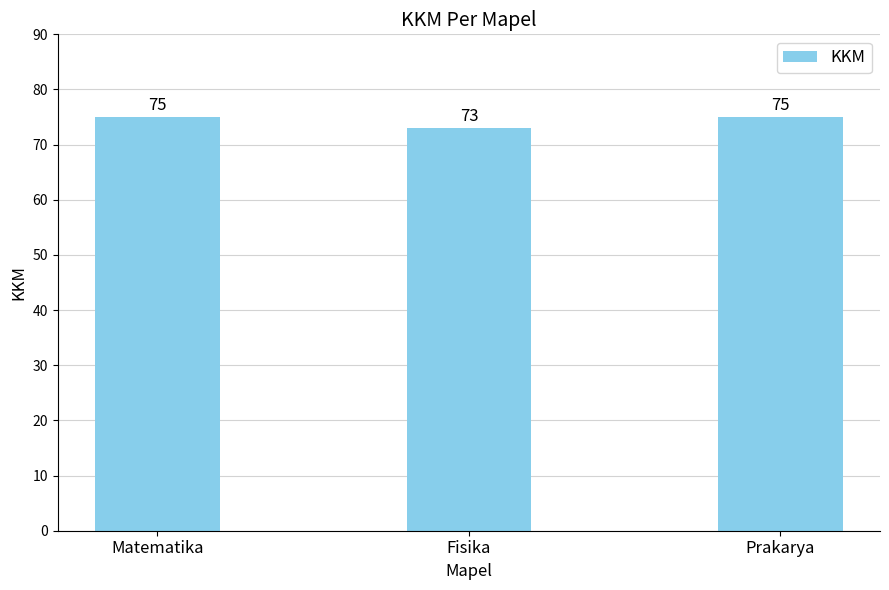

How many bars are there in total?

3